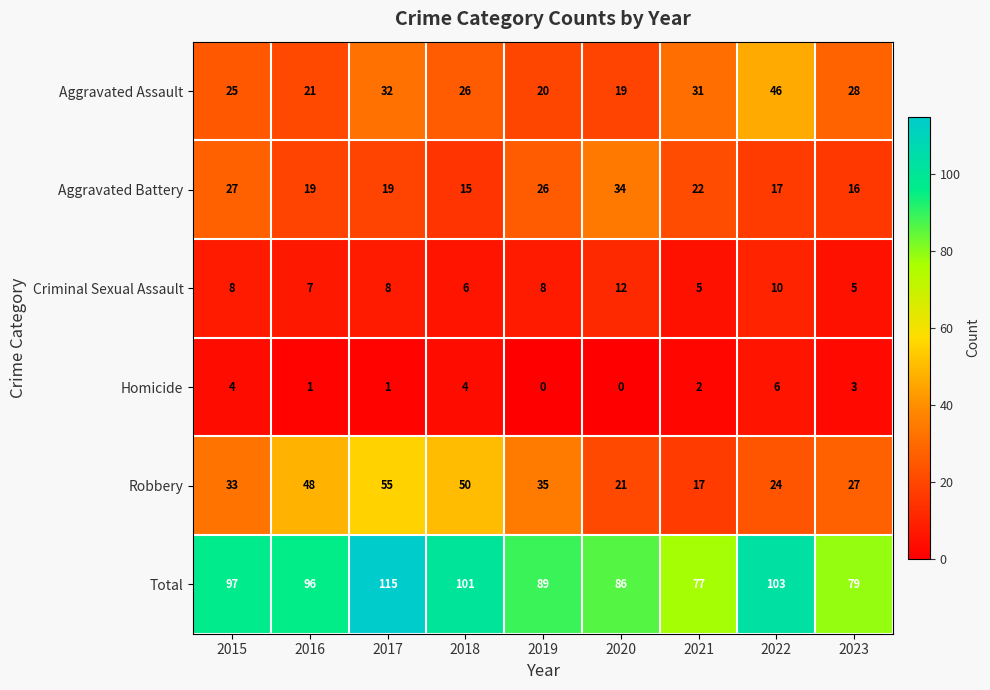

How many values in the Total series are below 96?

4